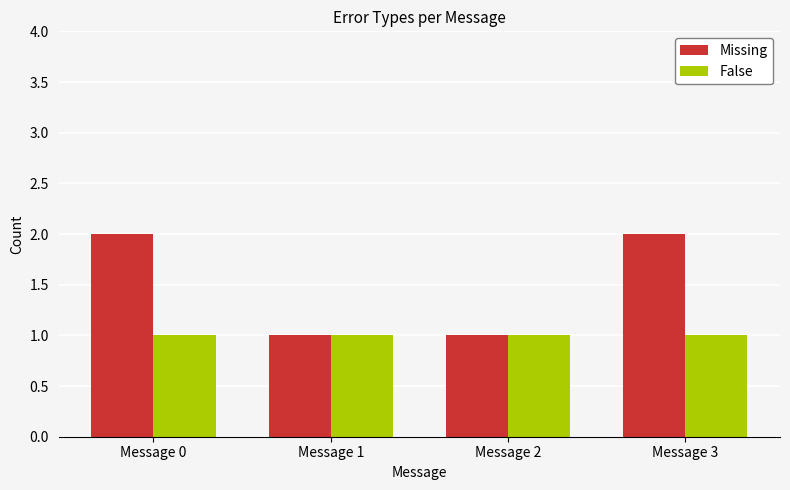

What is the value of the Missing bar at the 2nd from the left?

1